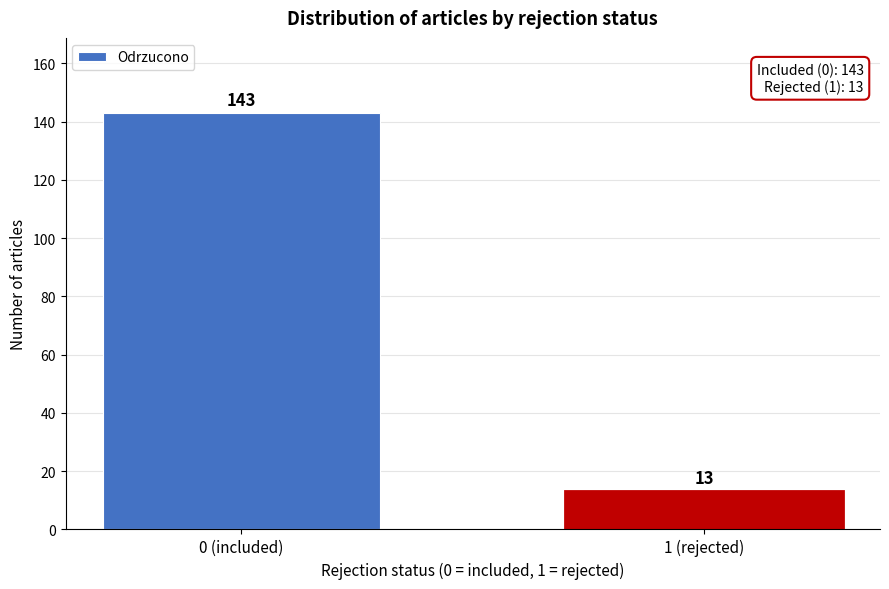

Reading left to right, extract all data points from this chart.

0 (included)=143	1 (rejected)=13